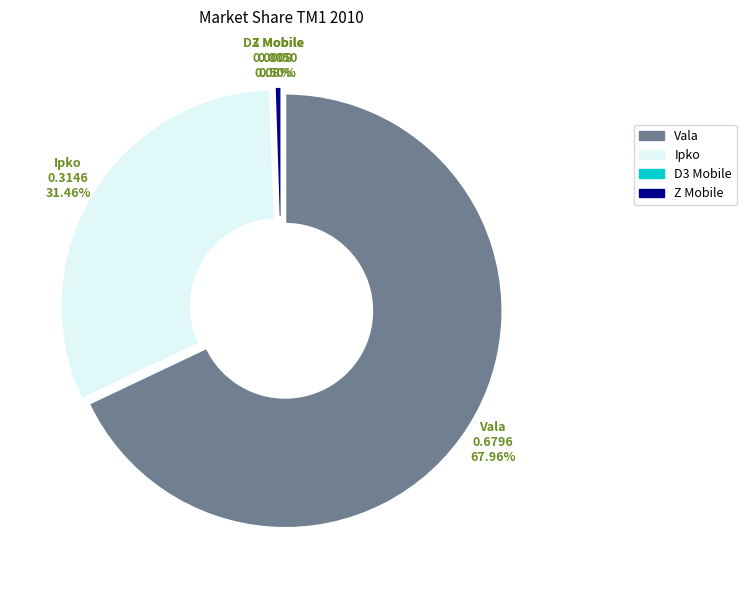

Do Z Mobile and Vala together represent more than half of the pie?

Yes